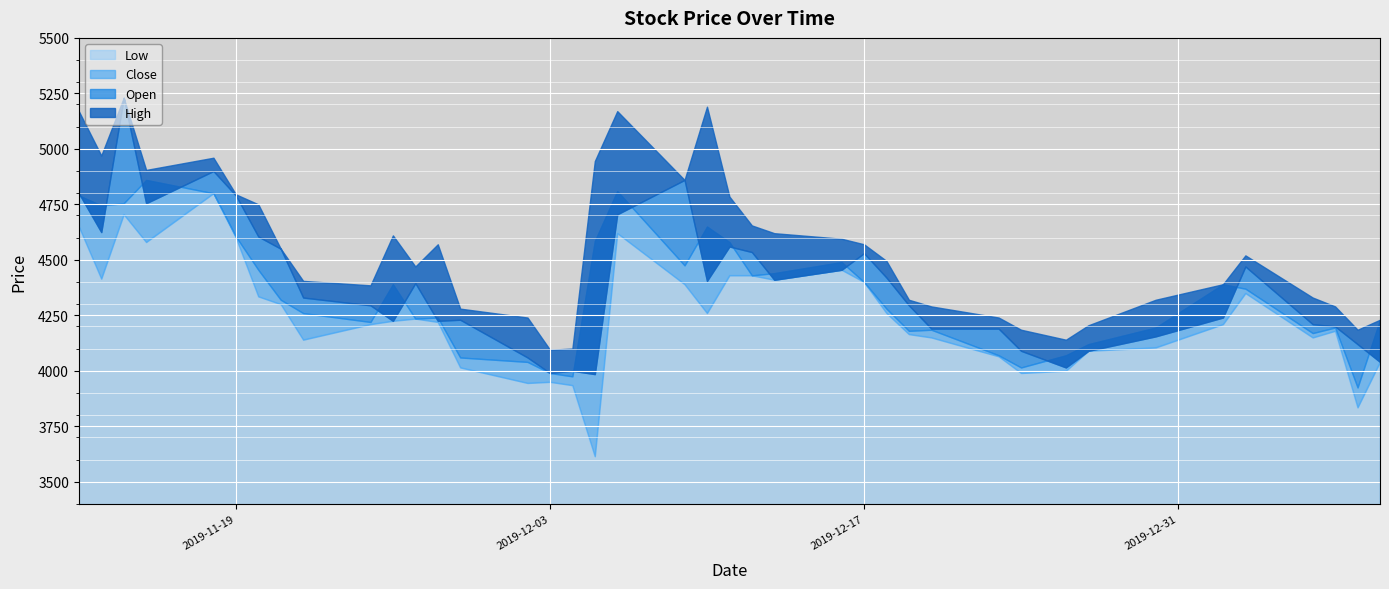

Which label corresponds to the smallest value in the chart?

2019-12-05